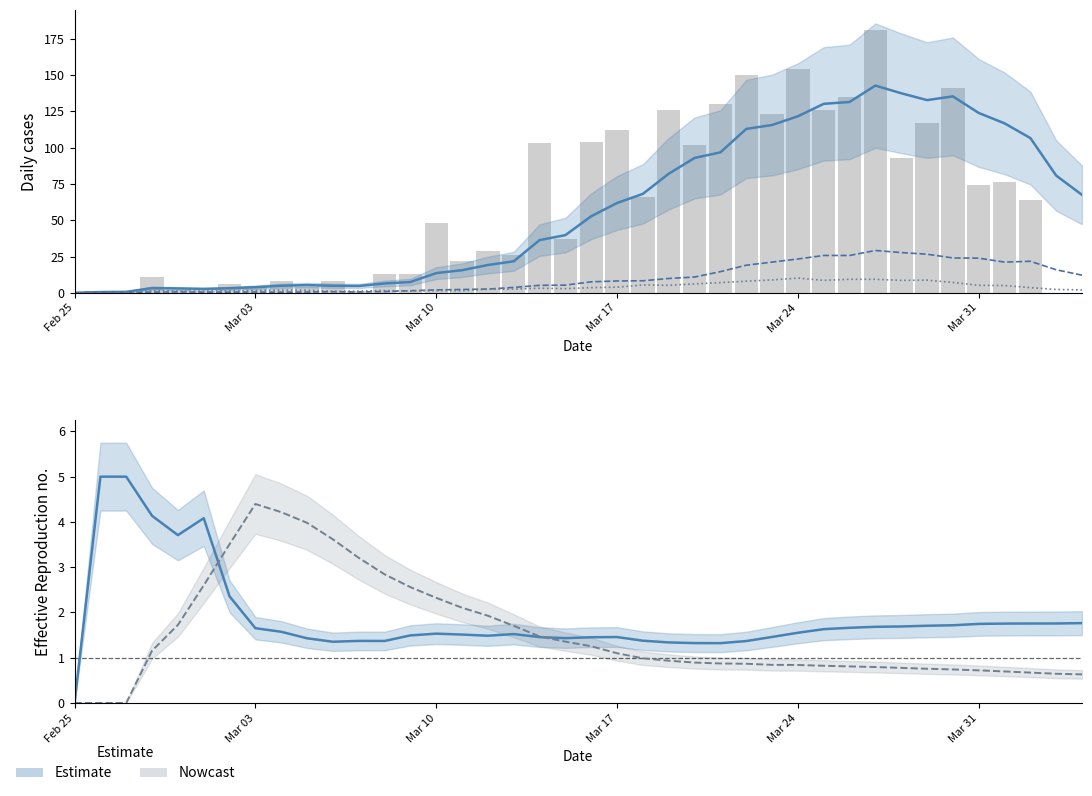

Are the bars horizontal?

No